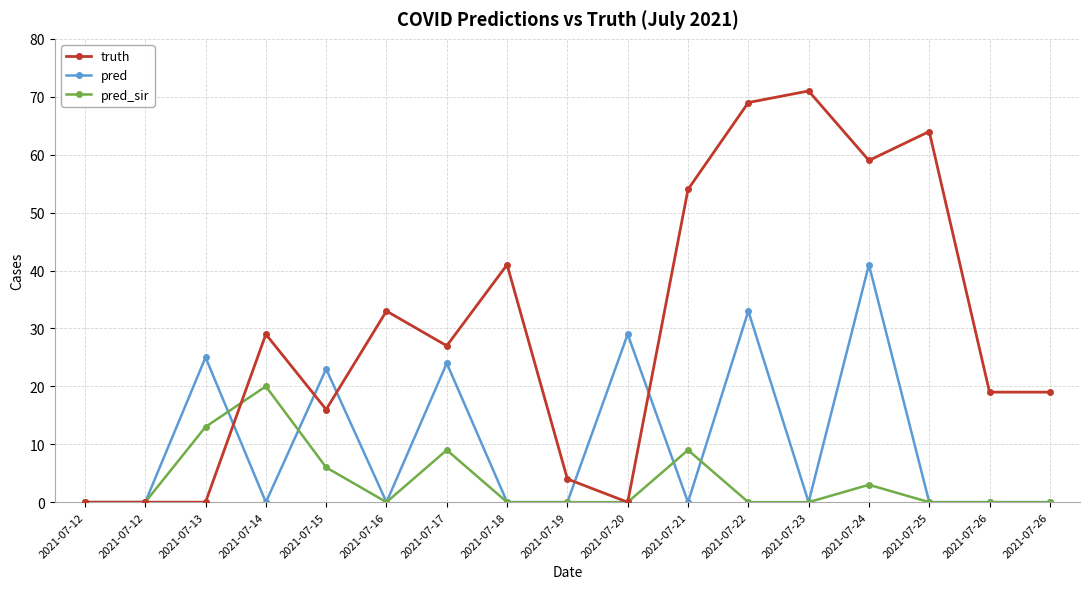

List the series in order of their overall mean, lowest first.

pred_sir, pred, truth